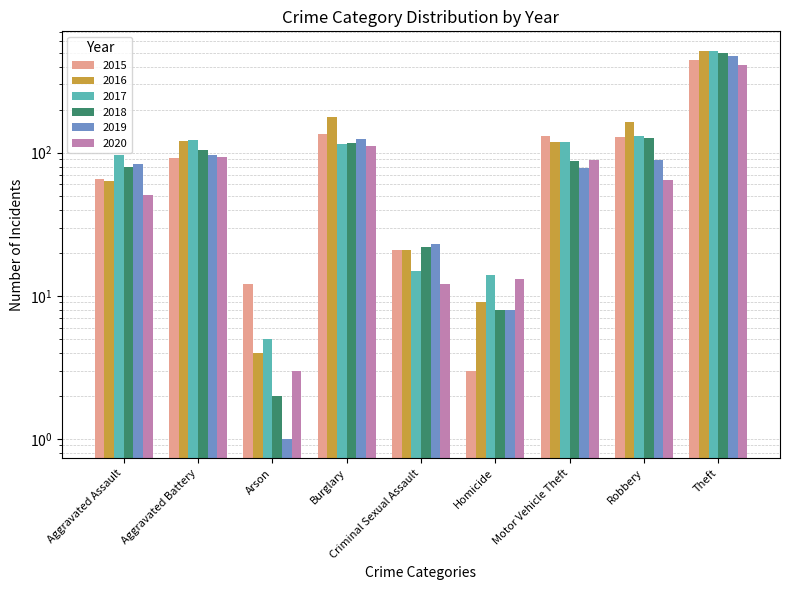

Is it true that 2015 equals 219 at Theft?

False